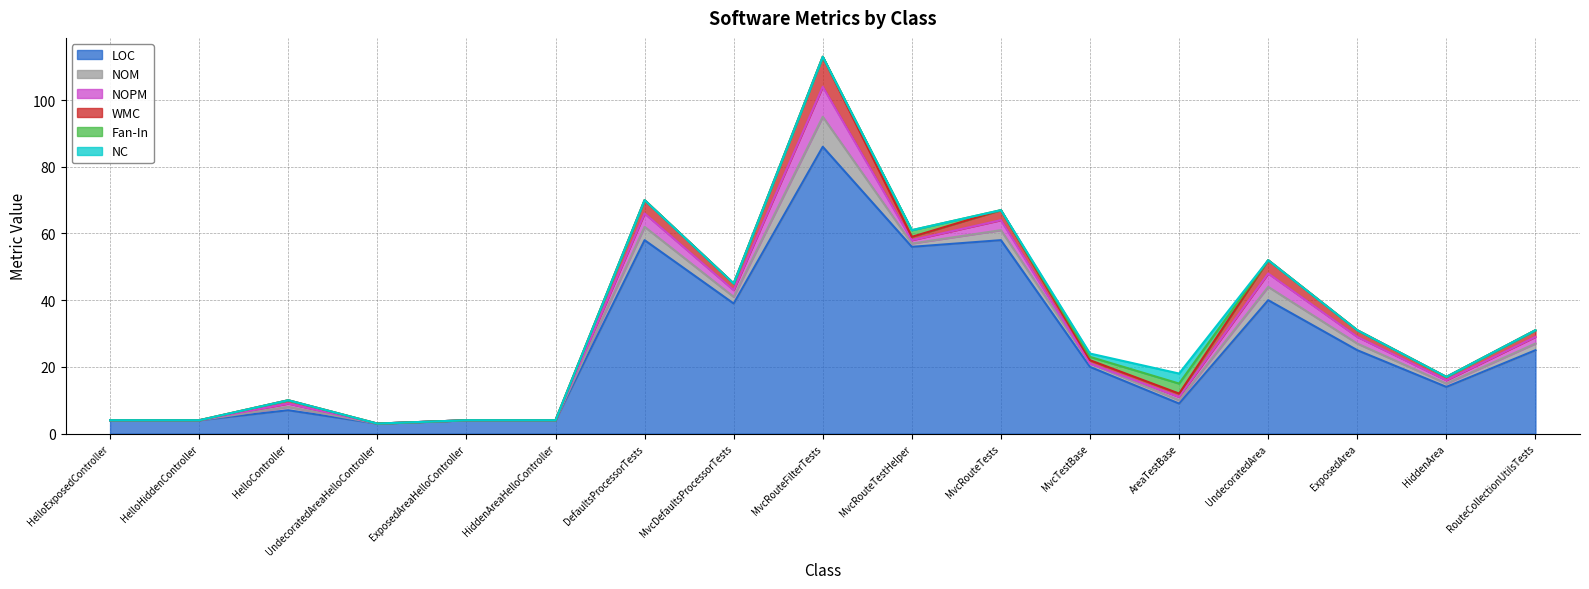

What is the spread (max minus min) of values at HiddenArea?

14